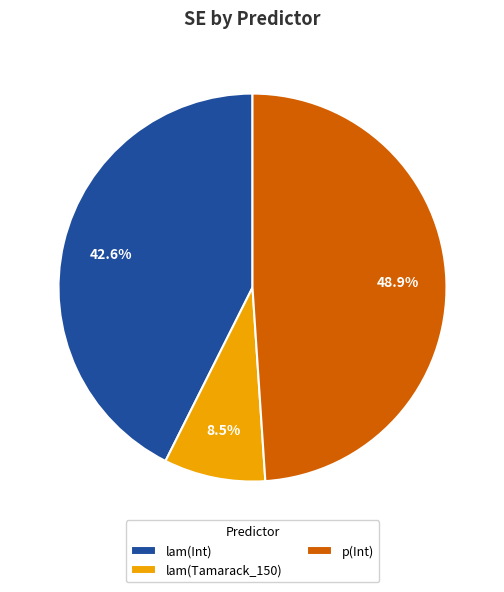

How many slices are in this pie chart?

3